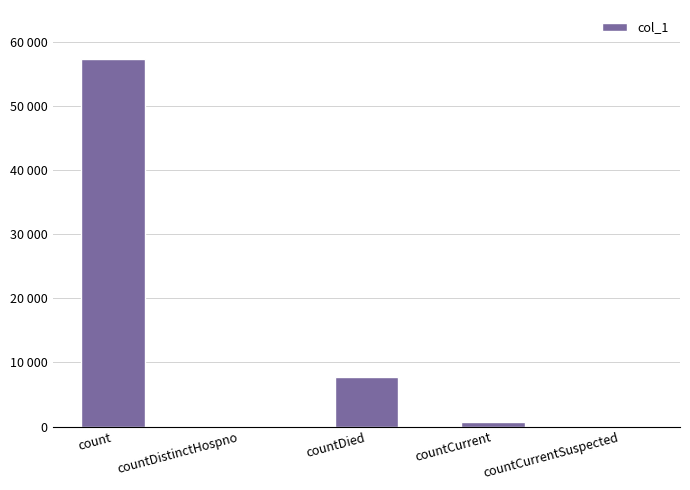

Where does the data first go above 767?

count